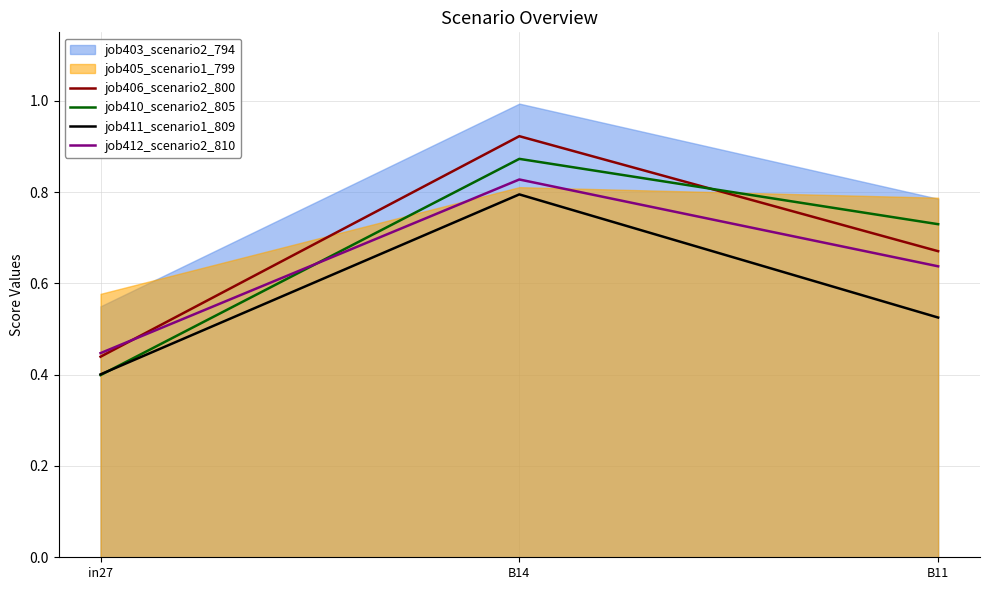

Which category has the highest value across all series?

B14